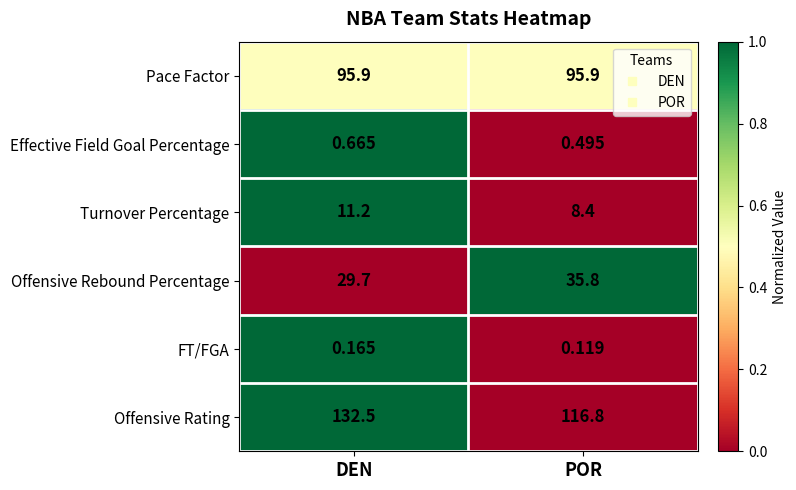

Which series changed the most between DEN and POR?

Offensive Rating